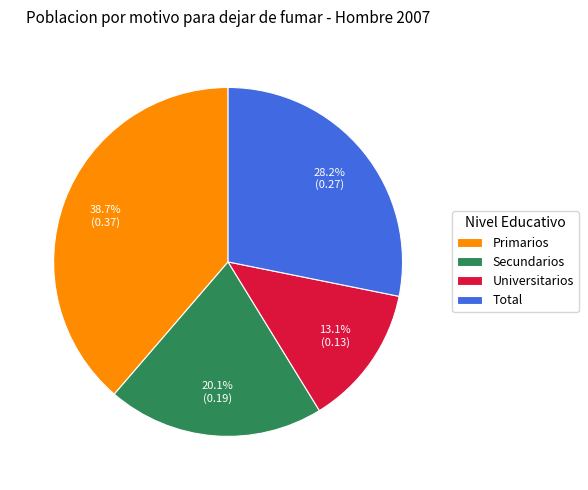

How many slices are in this pie chart?

4